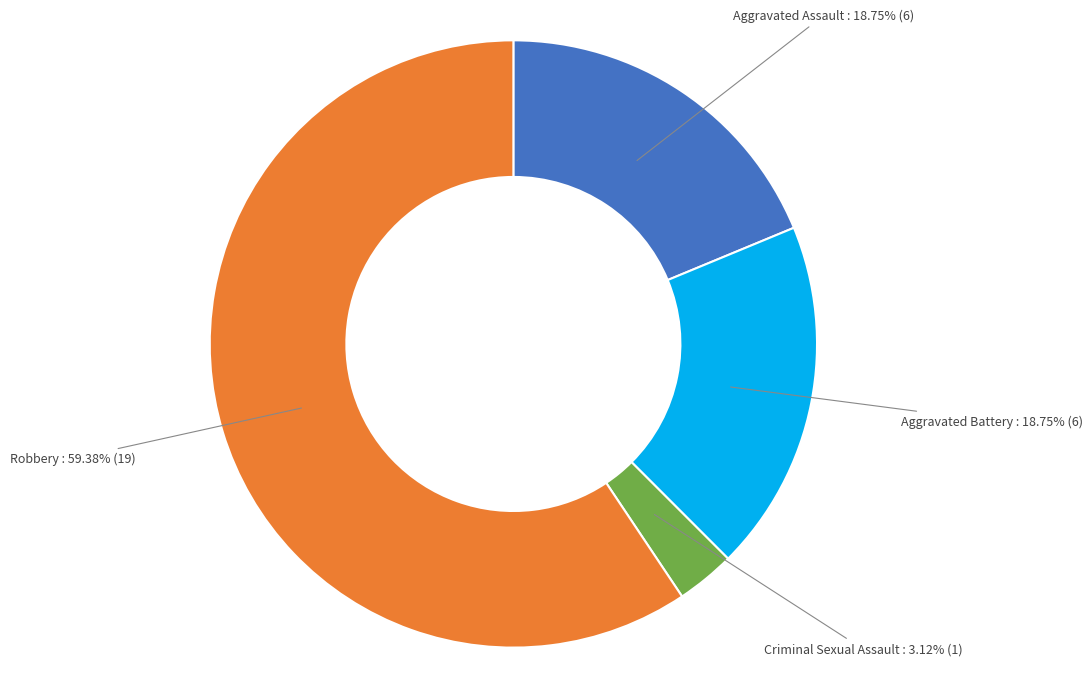

To the nearest percent, what is the average slice percentage?

25%